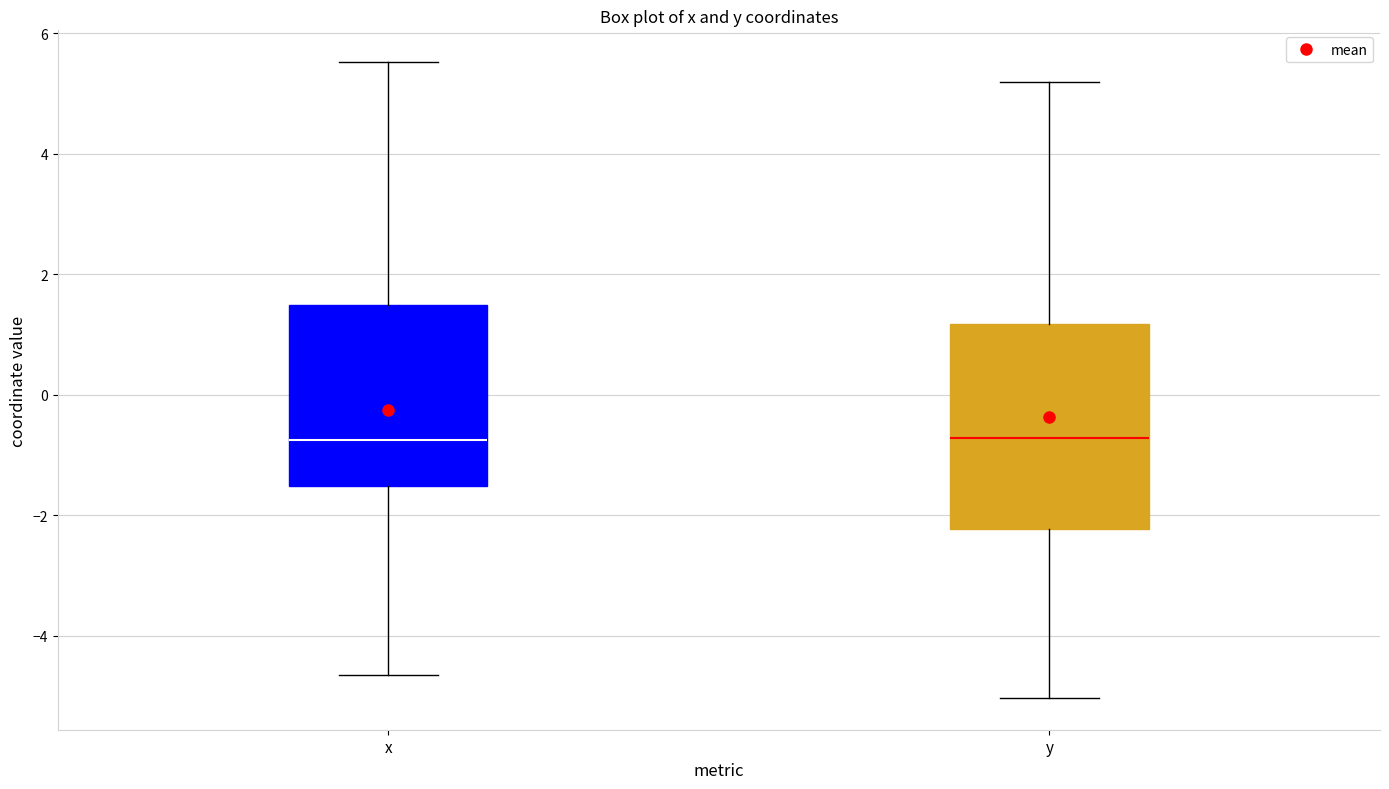

Comparing the boxes themselves (not the whiskers), which one is the tallest?

y